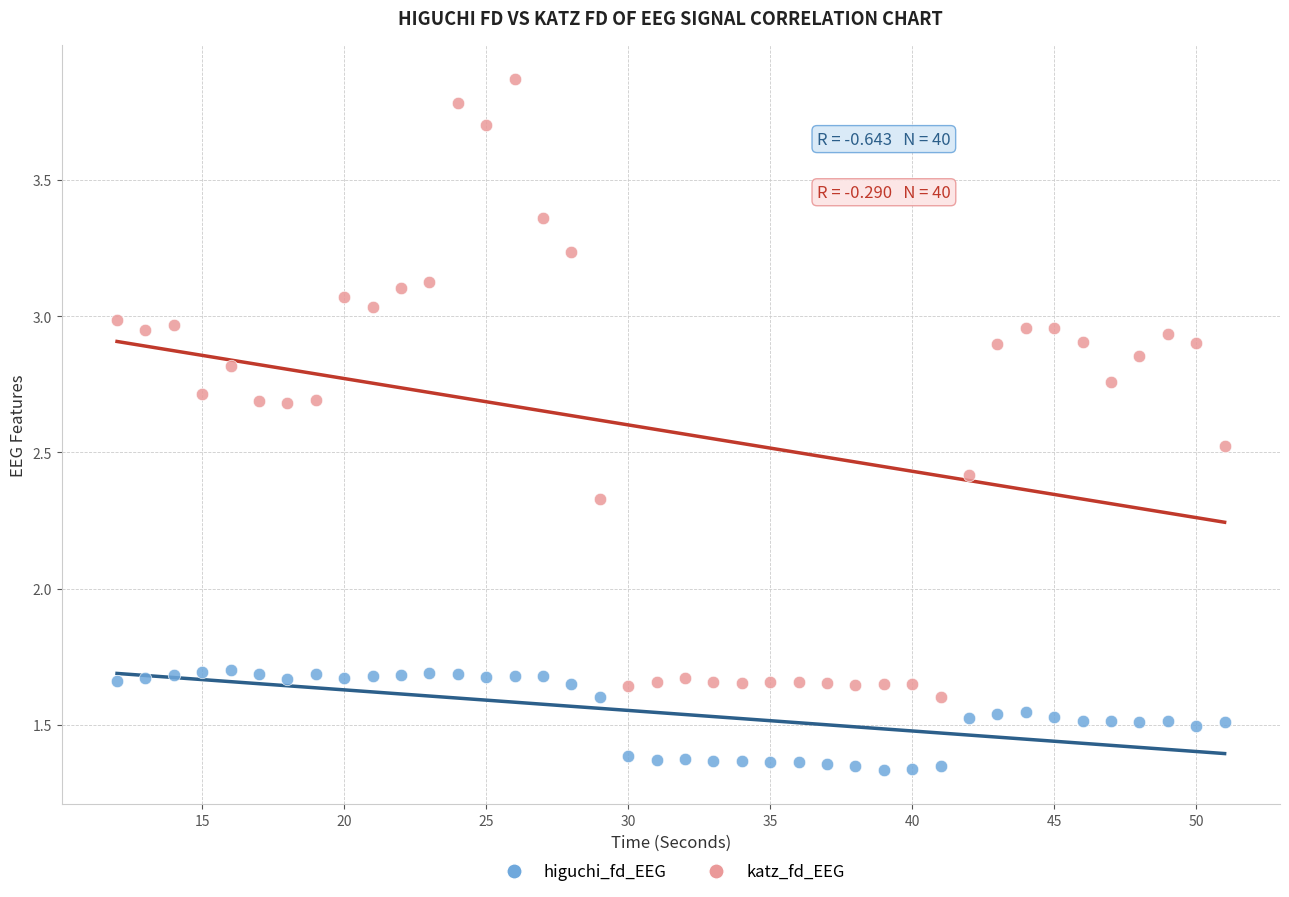

Which series contains the highest Y value?

katz_fd_EEG